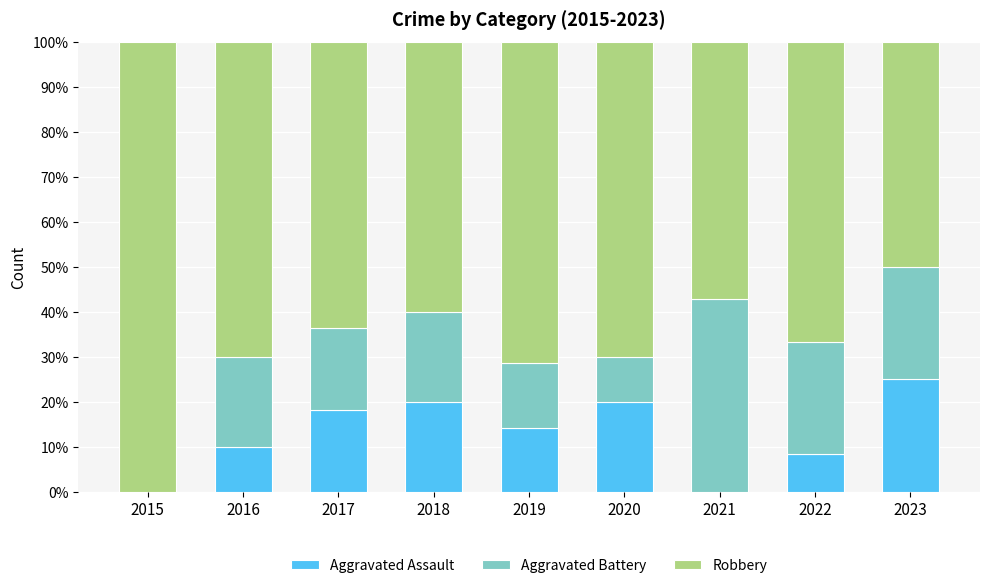

What is the sum of all Aggravated Assault values?

115.8